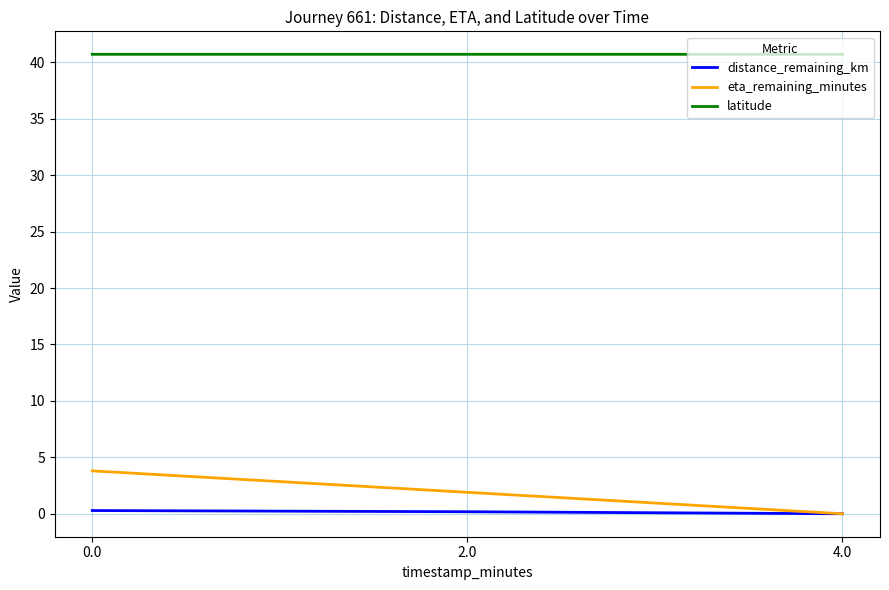

Is the value of latitude at 2.0 greater than the value of distance_remaining_km at 0.0?

Yes